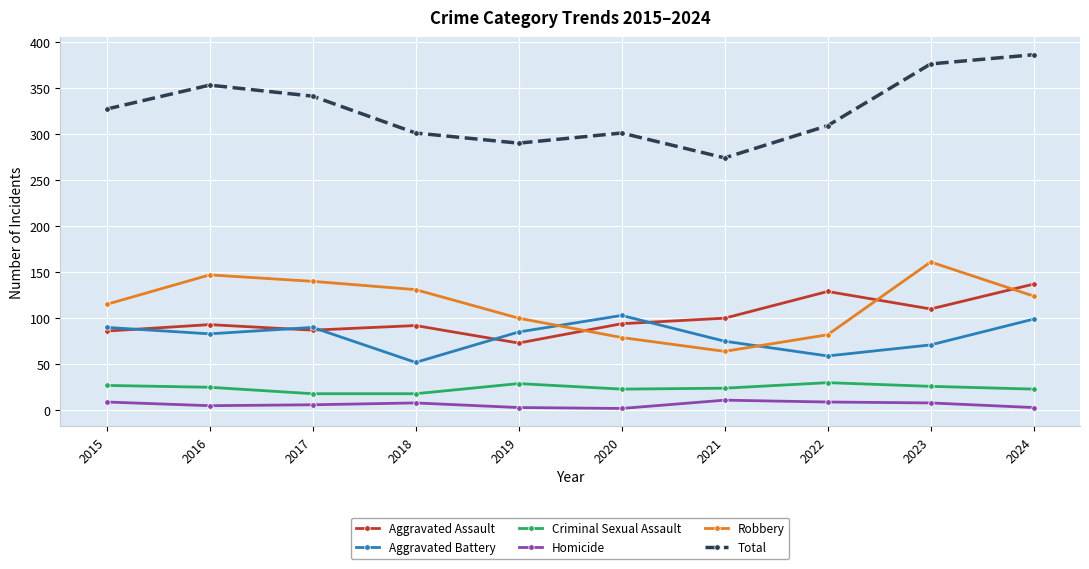

Which series has the largest range (max minus min)?

Total